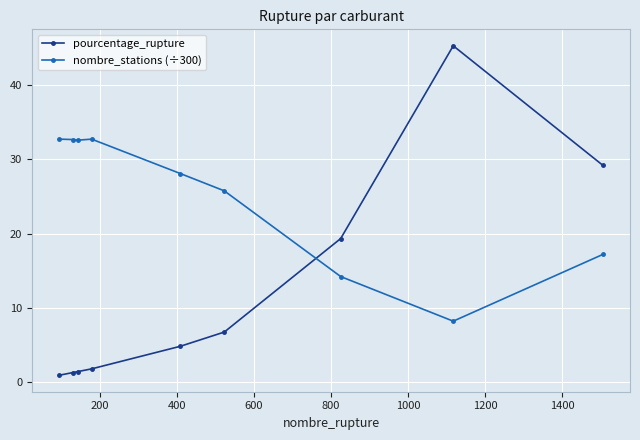

How many times do nombre_stations (÷300) and pourcentage_rupture cross each other?

1